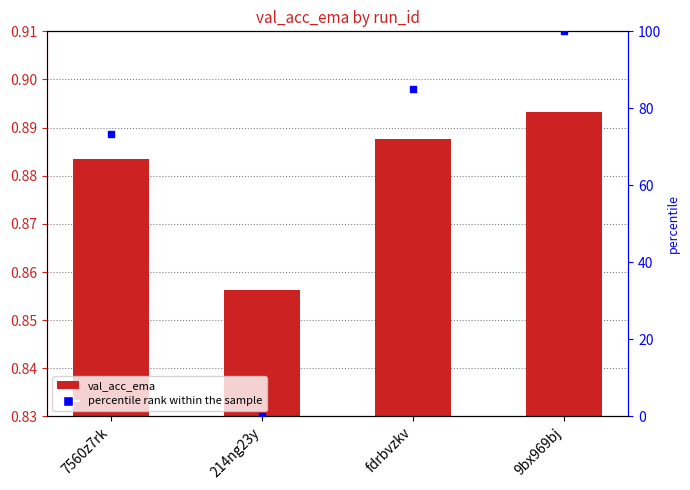

Is the value of percentile rank within the sample at 214ng23y greater than the value of val_acc_ema at 9bx969bj?

No